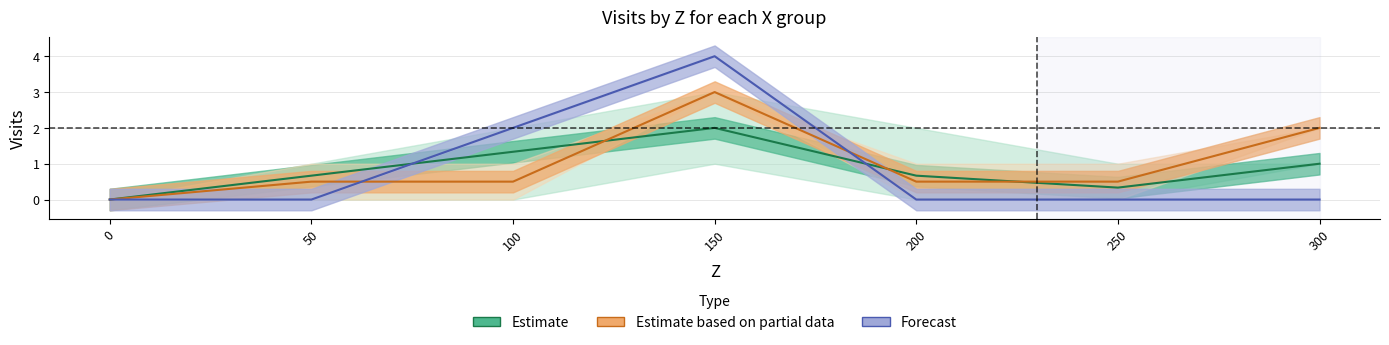

What is the greatest value displayed?

4.0